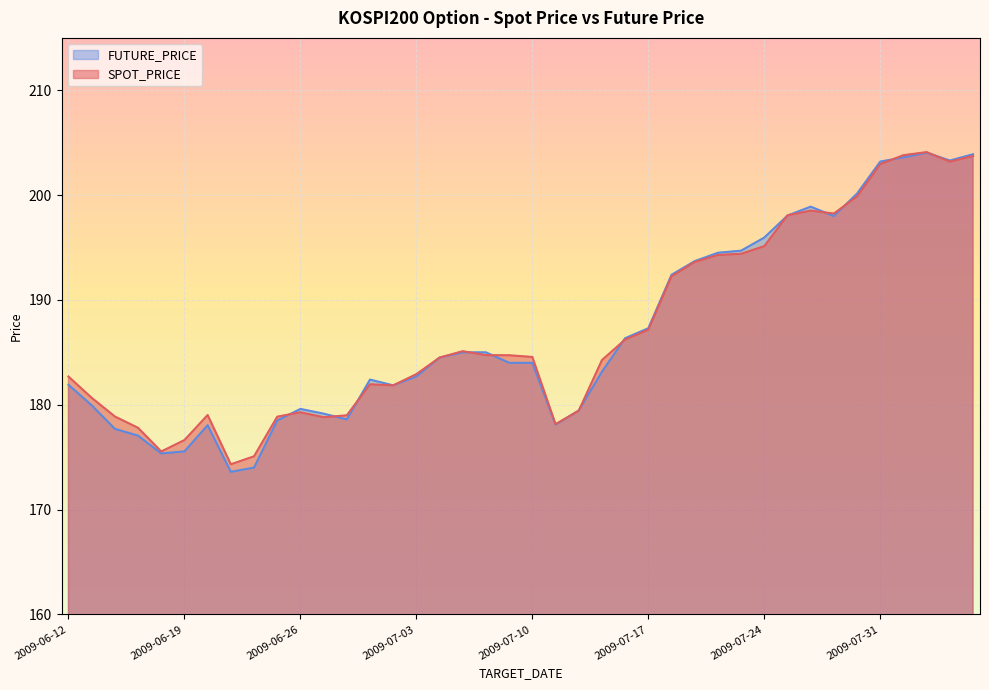

How many values in the FUTURE_PRICE series exceed 184?

19